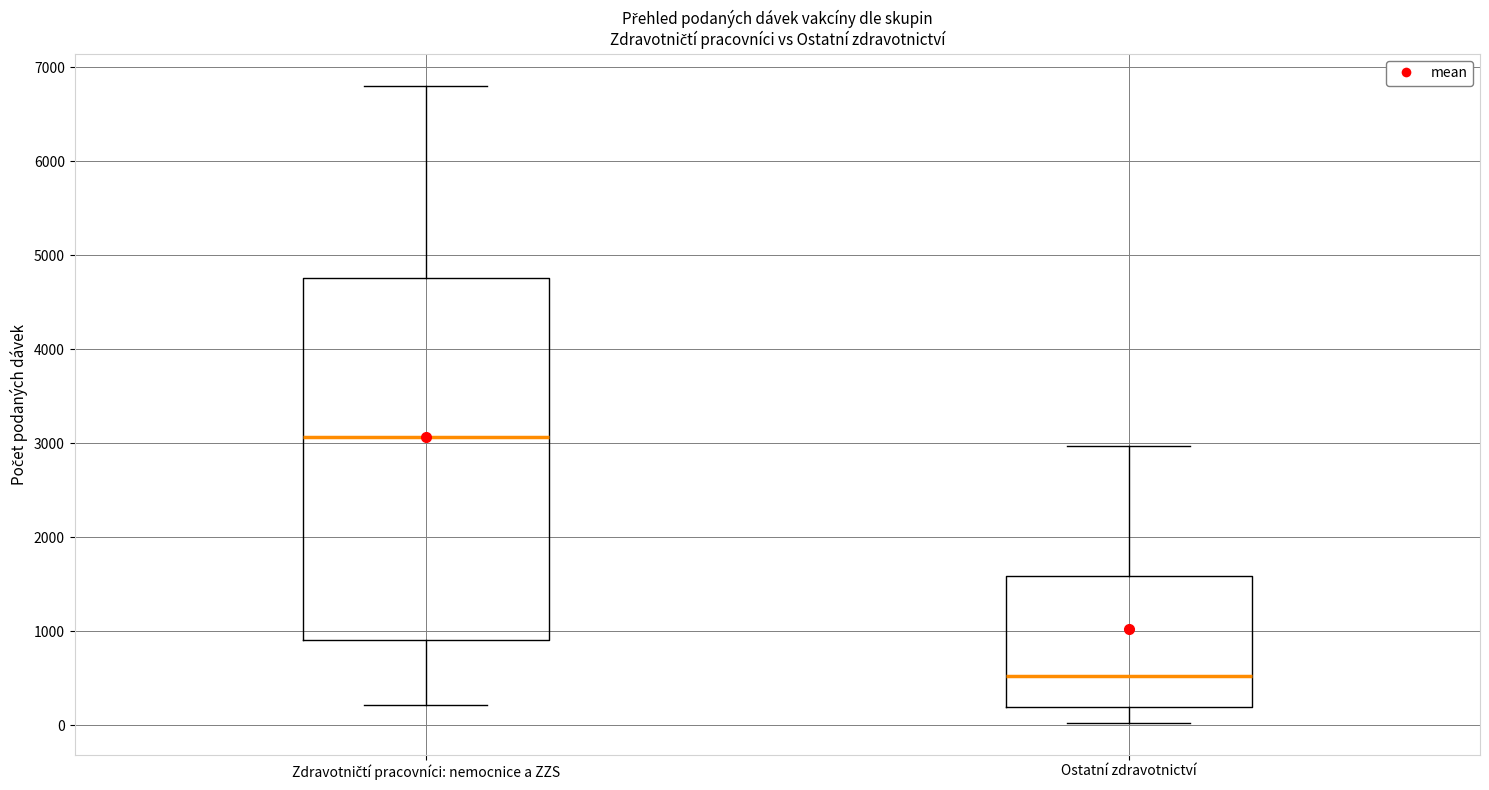

Reading left to right, transcribe this box plot: for each box, give where its median line is, the range the box spans, and where its two whiskers end, as read against the y-axis. The values are not printed on the chart, so give them approximately, as read against the axis.

Zdravotničtí pracovníci: nemocnice a ZZS: median 3100, box 900 to 4800, whiskers 200 to 6800
Ostatní zdravotnictví: median 500, box 200 to 1600, whiskers 0 to 3000